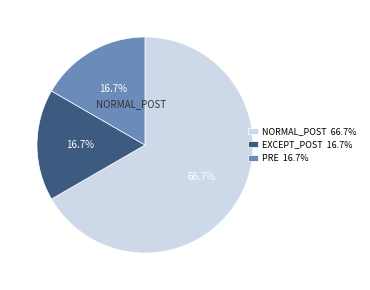

Is there a majority slice in this chart?

Yes